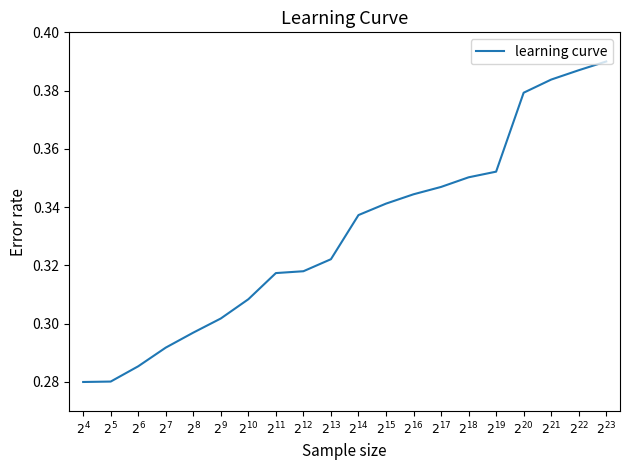

What is the average value?

0.3